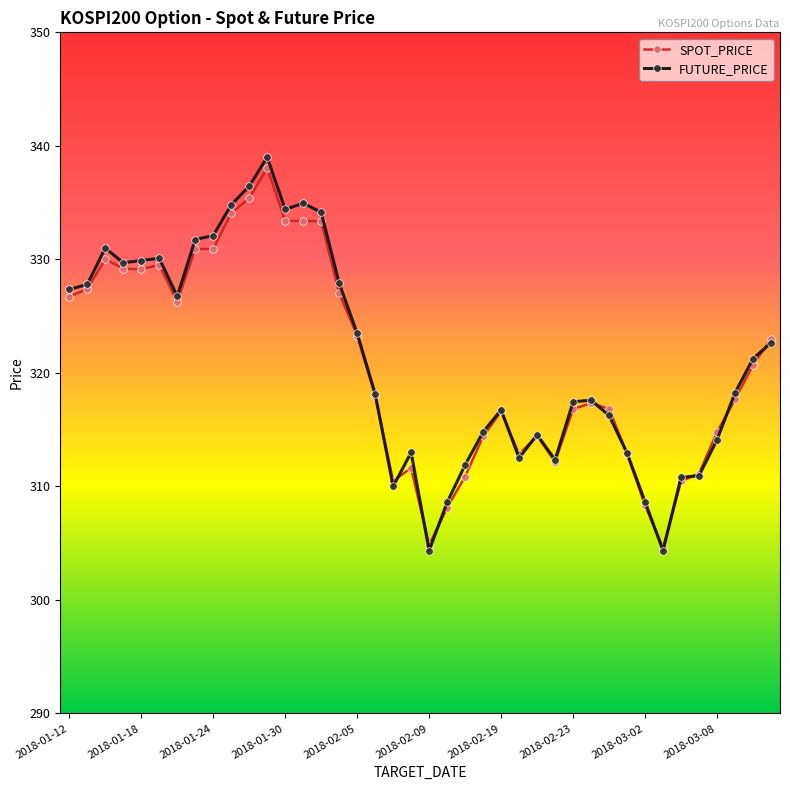

What is the highest value of the FUTURE_PRICE series?

339.0